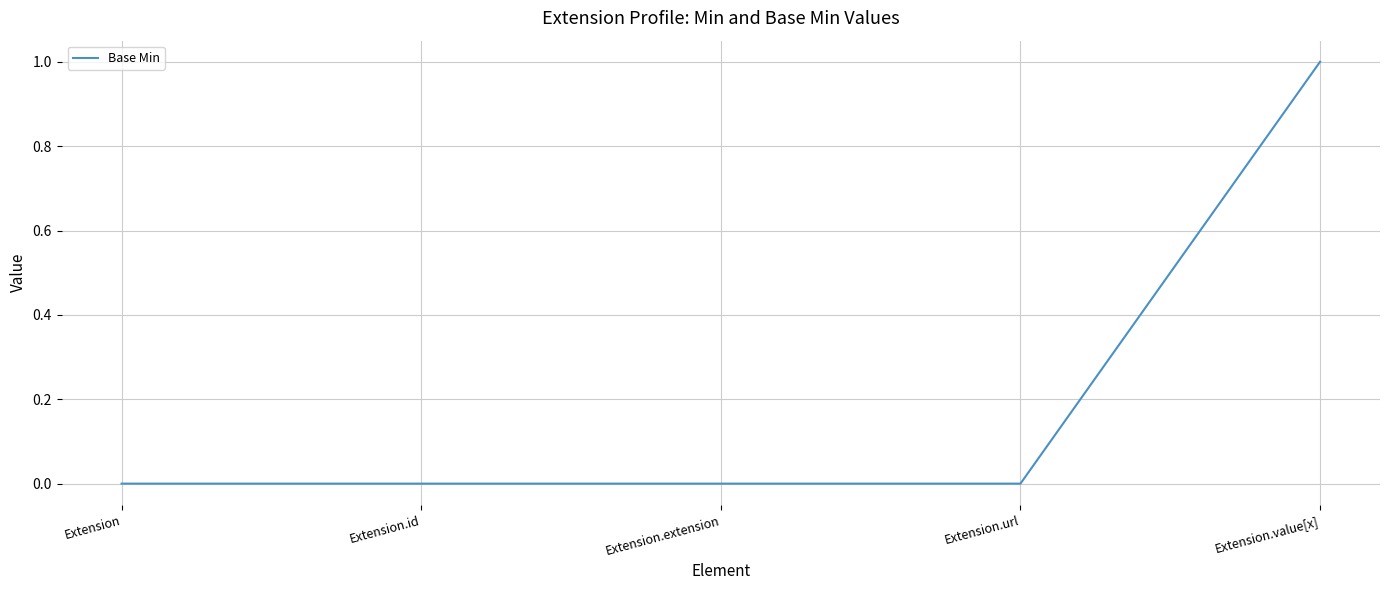

Reading left to right, extract all data points from this chart.

Extension=0	Extension.id=0	Extension.extension=0	Extension.url=0	Extension.value[x]=1